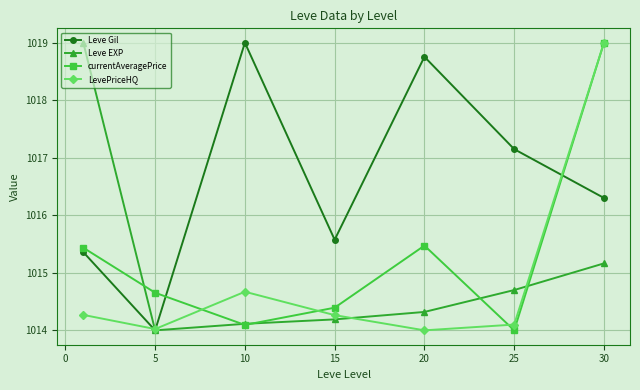

How many interior local valleys does the Leve Gil series have?

2